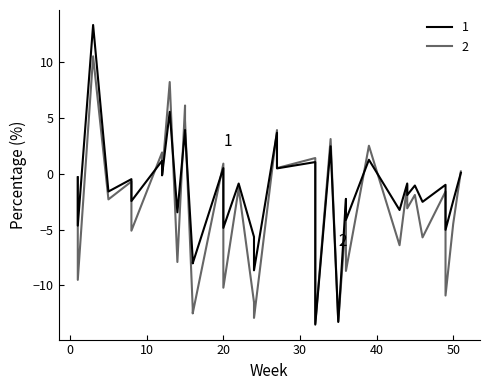

What is the spread (max minus min) of values at 18?

0.8